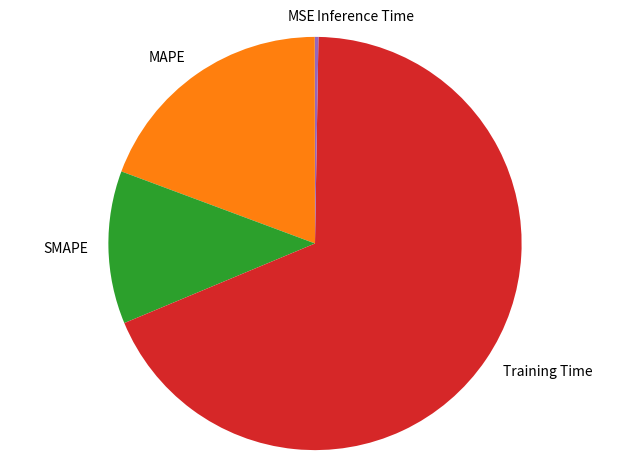

Which category accounts for the majority?

Training Time